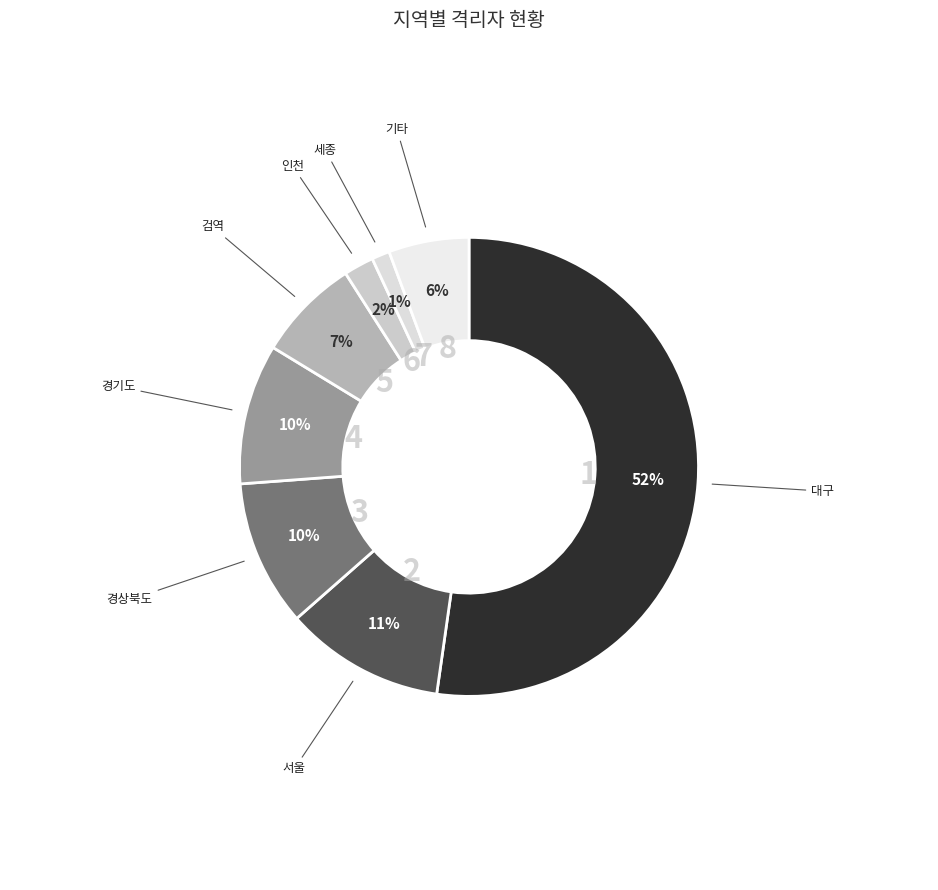

Count the number of slices in the pie.

8